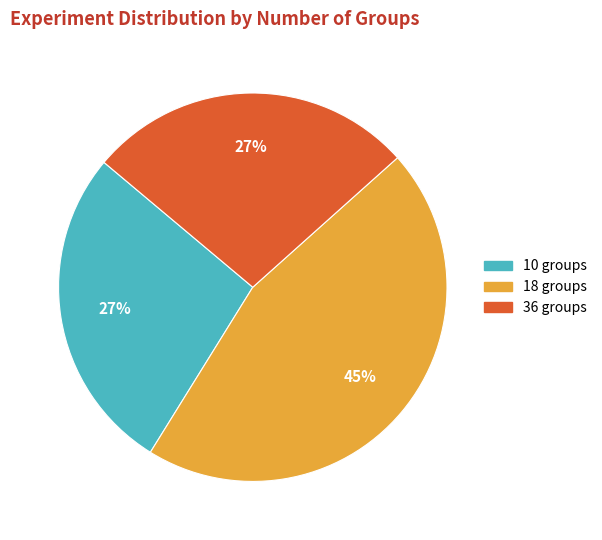

To the nearest percent, what is the average slice percentage?

33%